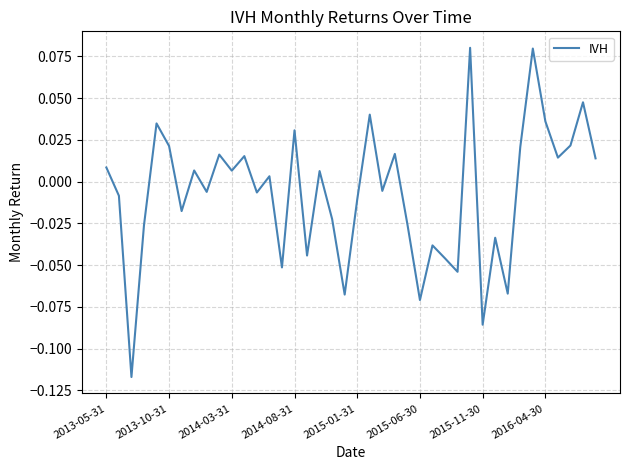

Is this an area chart (filled region under the line)?

No